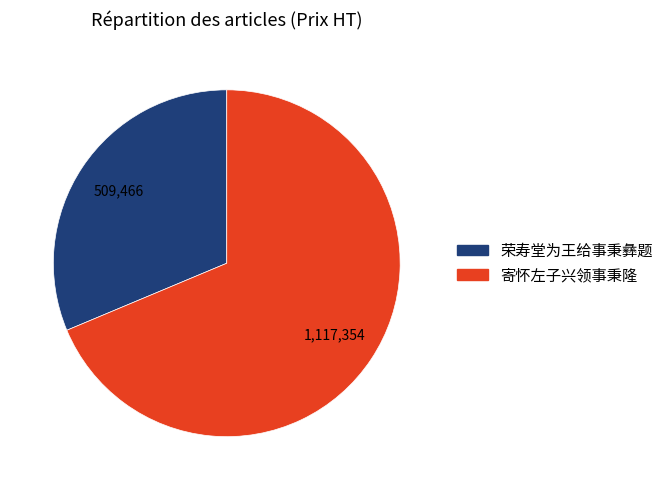

Is there any slice that represents more than half of the pie?

Yes